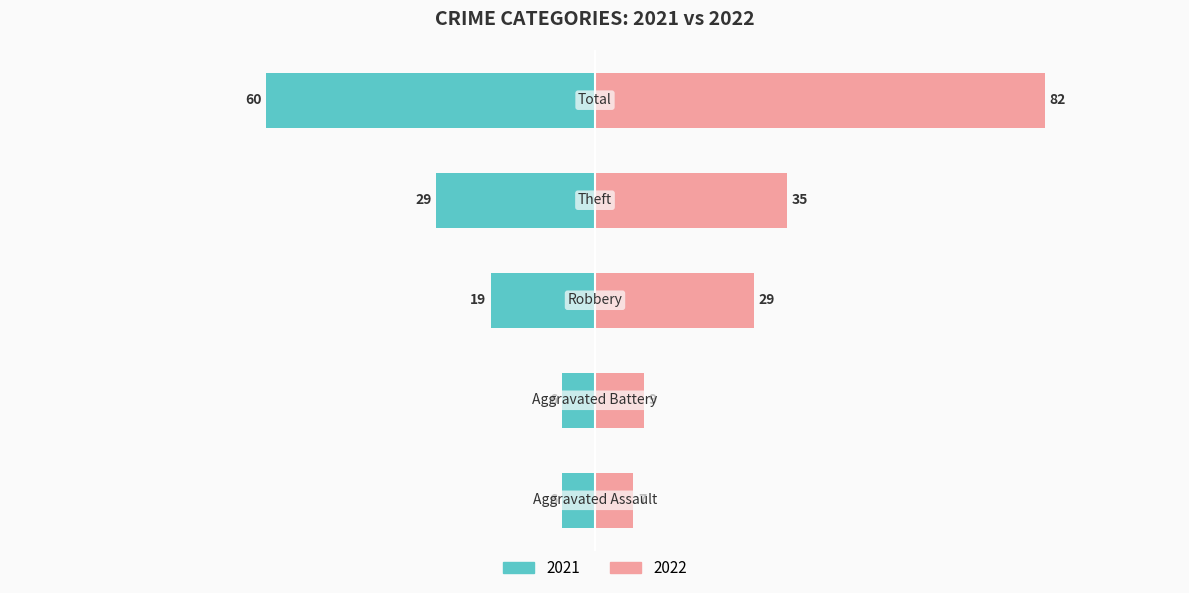

Which label corresponds to the smallest value in the chart?

Aggravated Assault